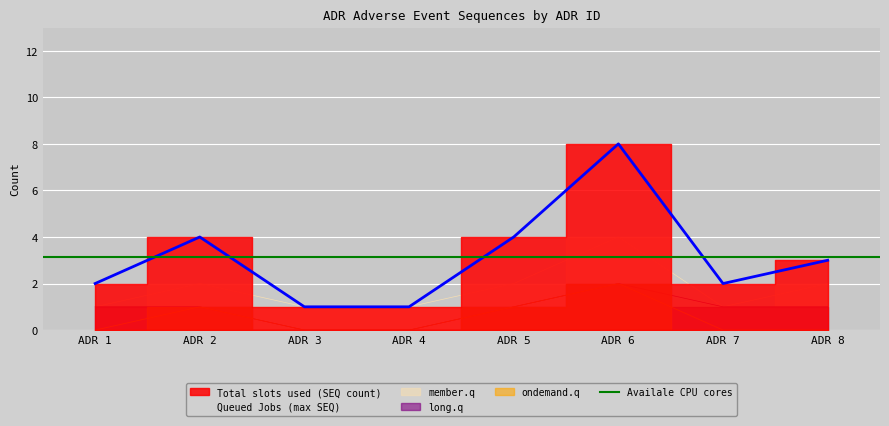

Is it true that Queued Jobs (max SEQ) equals 3 at ADR 8?

True